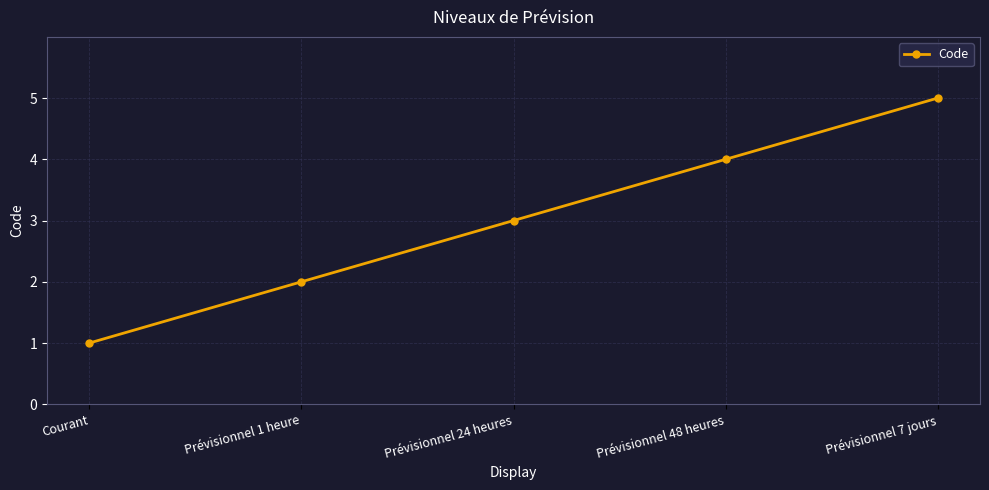

How many data points are less than 3?

2